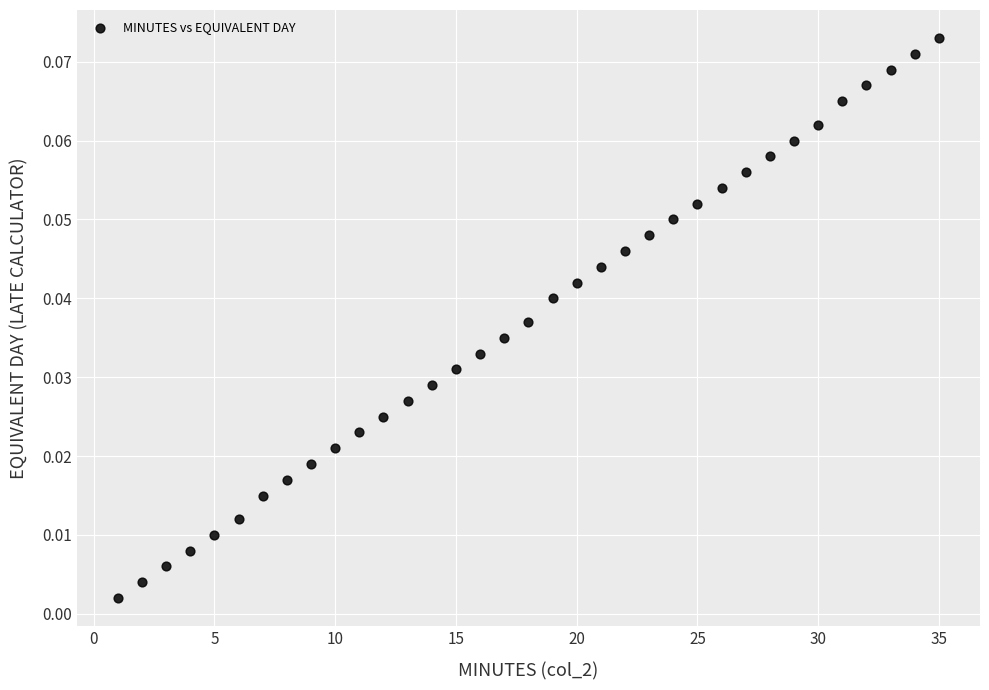

What is the range of X values (max minus min)?

34.0